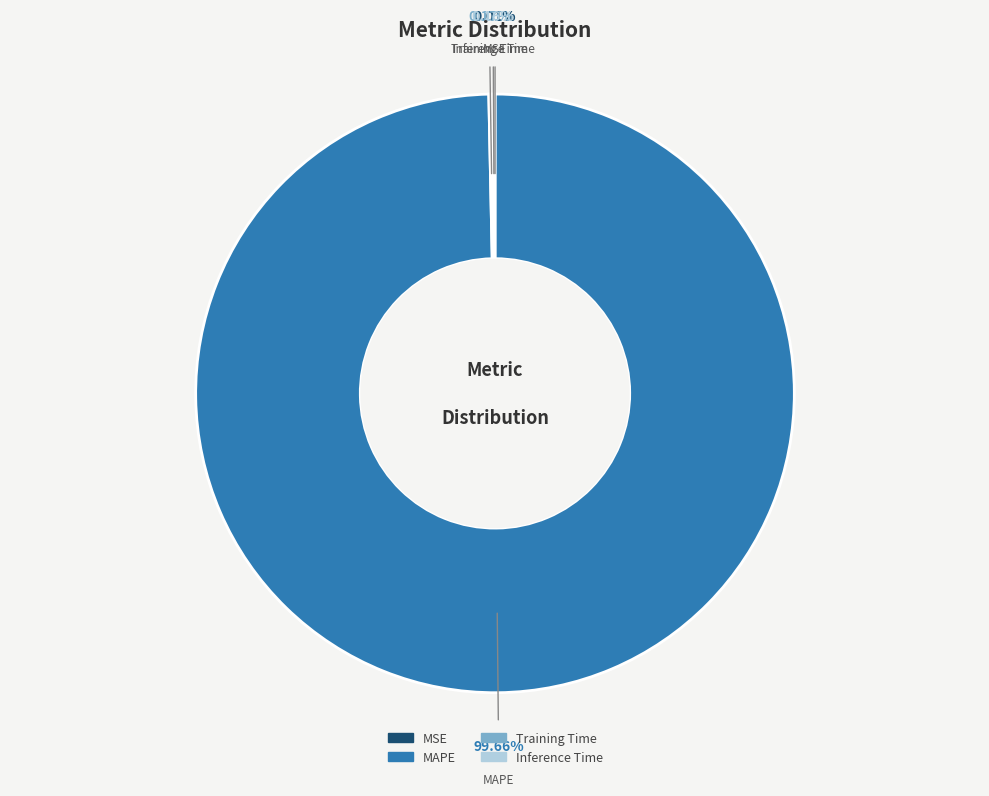

To the nearest percent, what is the difference between the largest and smallest slice percentages?

100%